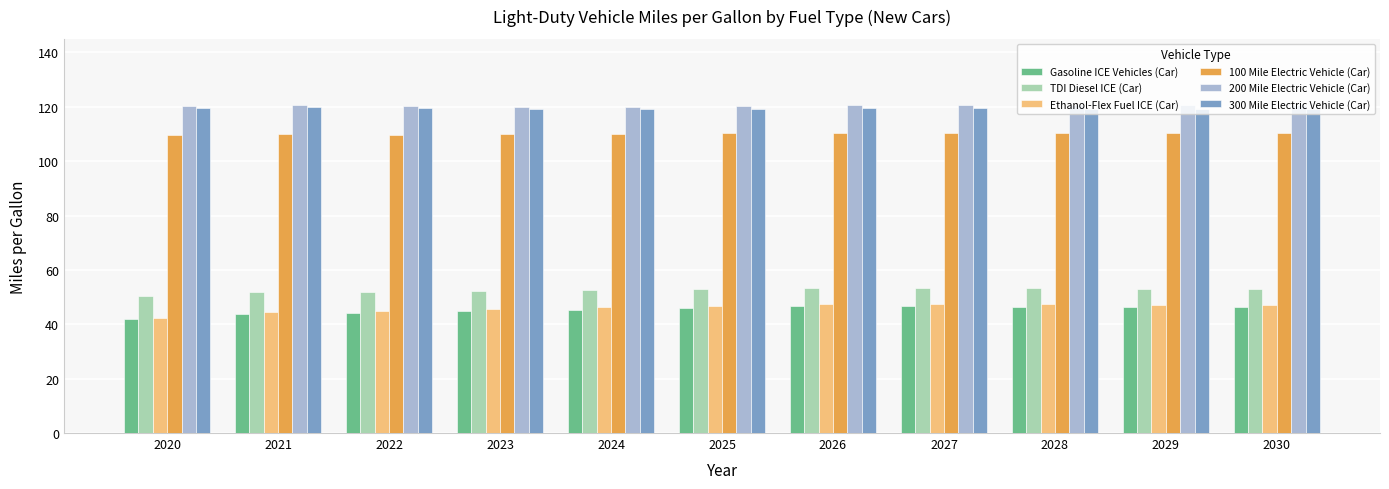

What value does the Gasoline ICE Vehicles (Car) series have at 2027?

46.6